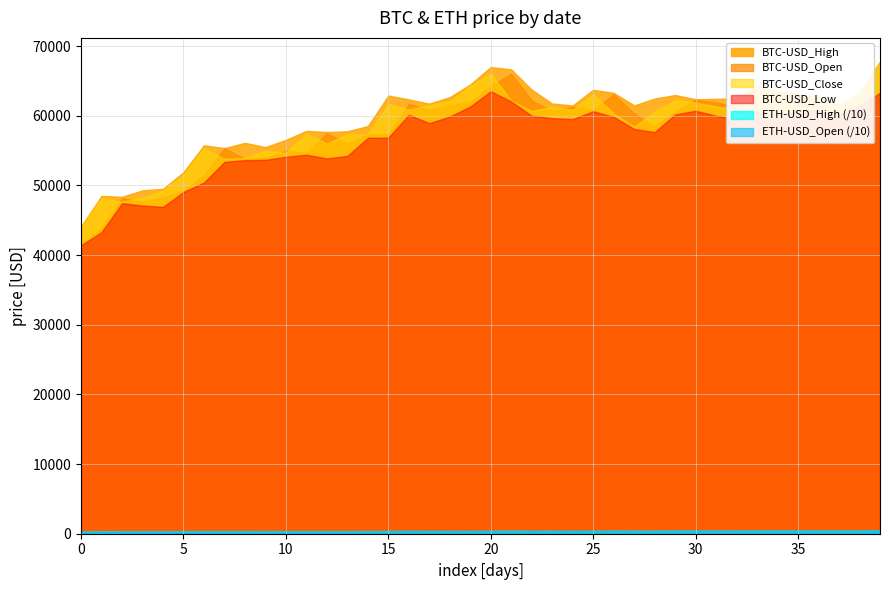

What is the maximum value shown in the chart?

67792.8